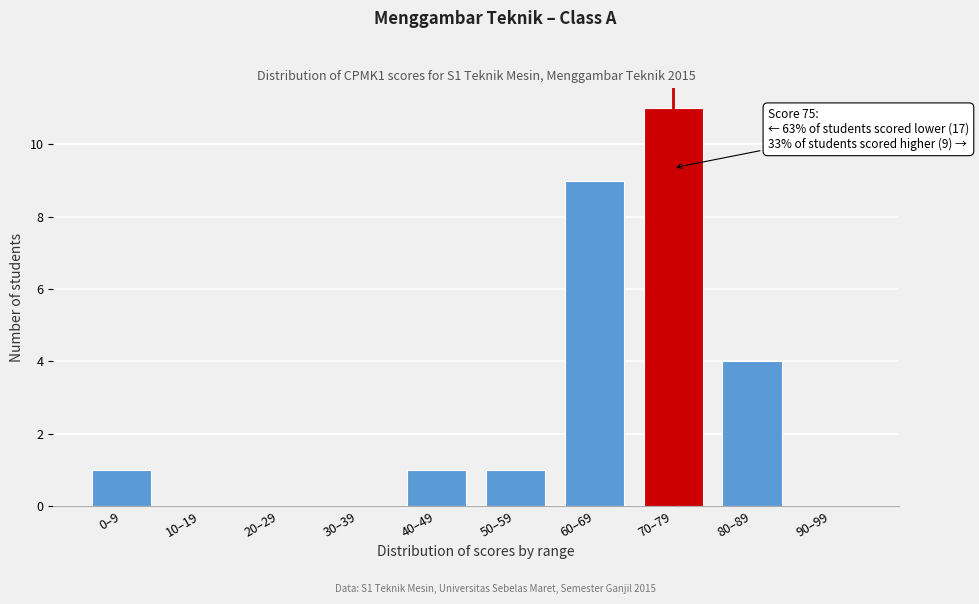

Reading left to right, what are all the values shown in this chart?

0–9=1	10–19=0	20–29=0	30–39=0	40–49=1	50–59=1	60–69=9	70–79=11	80–89=4	90–99=0